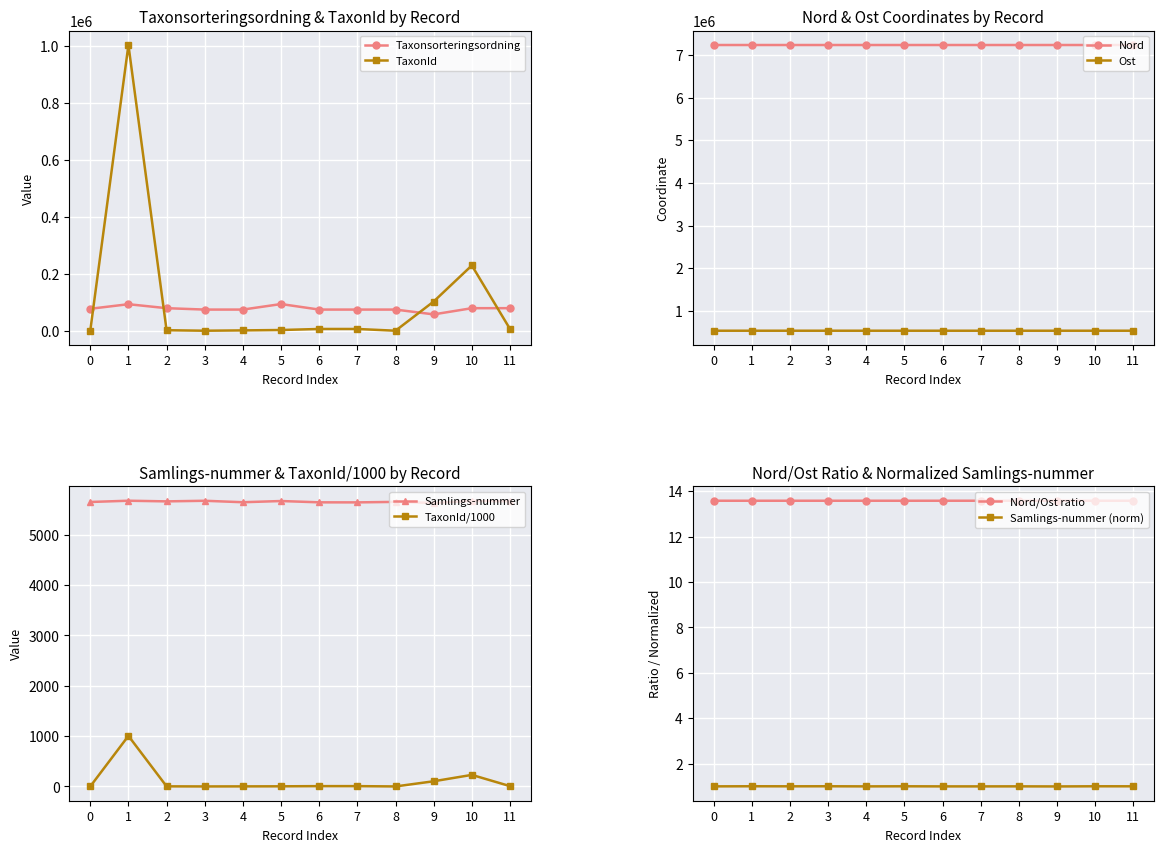

True or false: Samlings-nummer has more than 2 points higher than both neighbors.

True